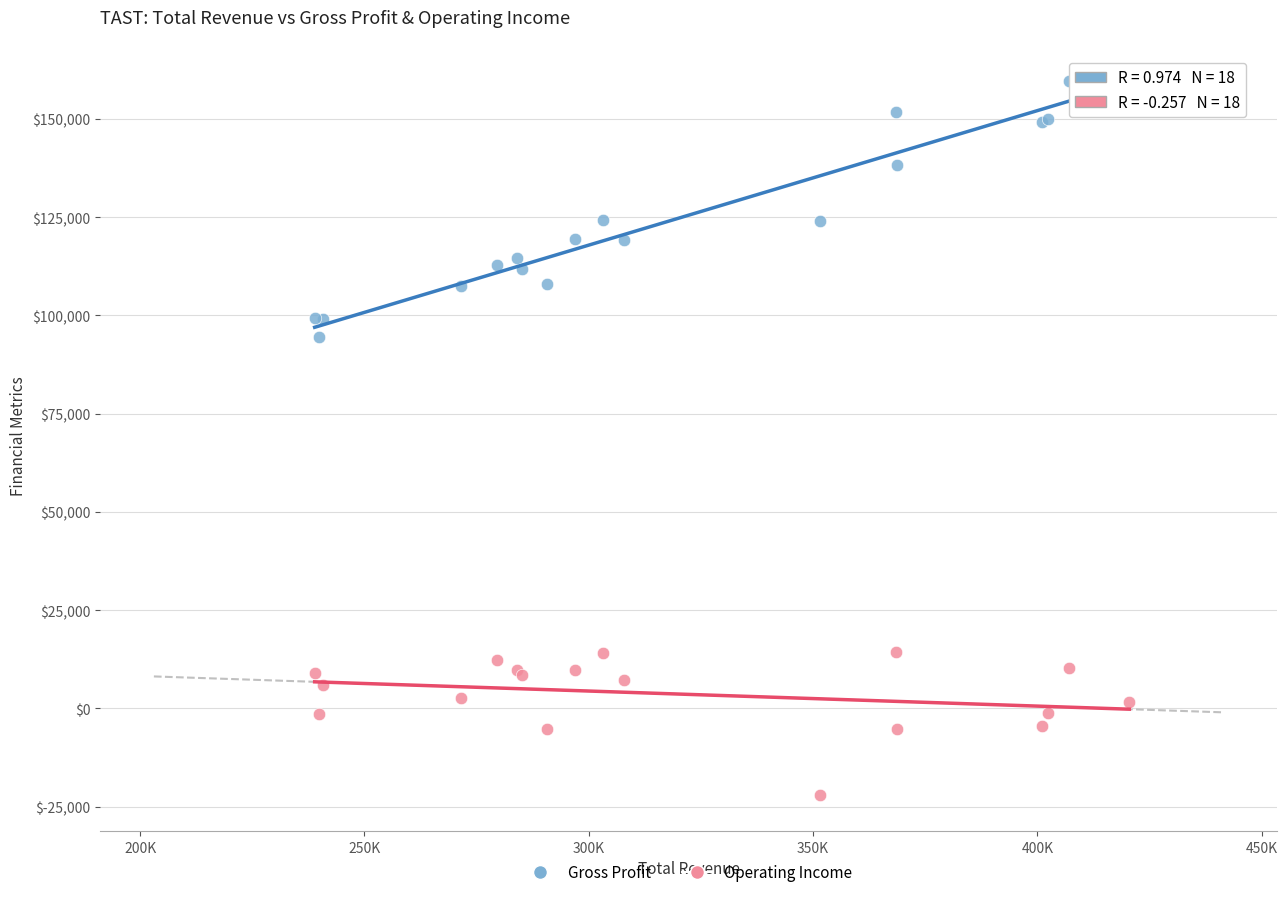

Across all series, what Y value is closest to 69450?

94600